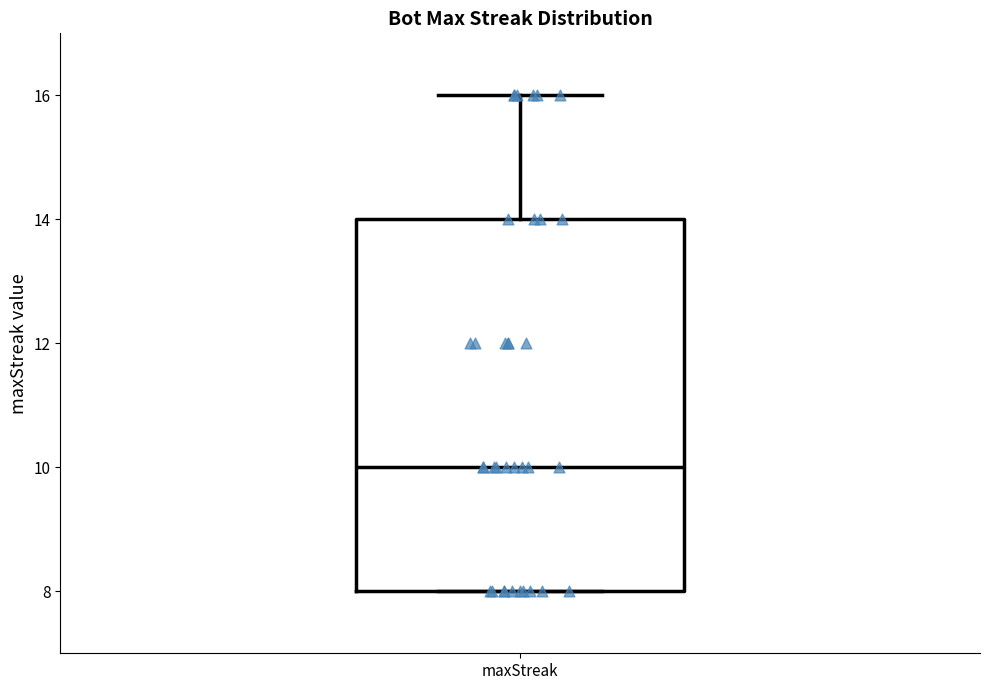

Read this box plot against the y-axis: the position of the median line, the range covered by the box, and the ends of both whiskers. The values are not printed on the chart, so give them approximately, as read against the axis.

median 10, box 8 to 14, whiskers 8 to 16